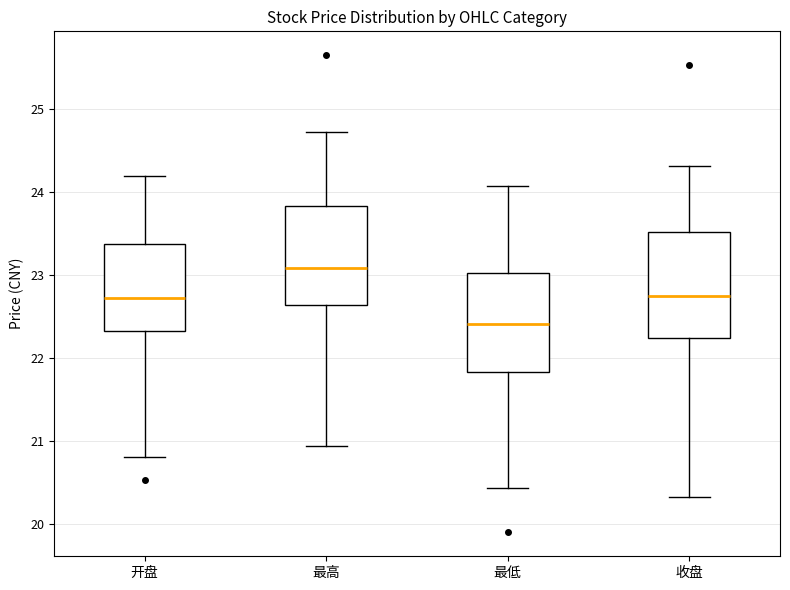

Reading left to right, read every box against the y-axis: the position of its median line, the range the box covers, and the ends of its whiskers. The values are not printed on the chart, so give them approximately, as read against the axis.

开盘: median 22.7, box 22.3 to 23.4, whiskers 20.8 to 24.2
最高: median 23.1, box 22.6 to 23.8, whiskers 20.9 to 24.7
最低: median 22.4, box 21.8 to 23.0, whiskers 20.4 to 24.1
收盘: median 22.8, box 22.2 to 23.5, whiskers 20.3 to 24.3